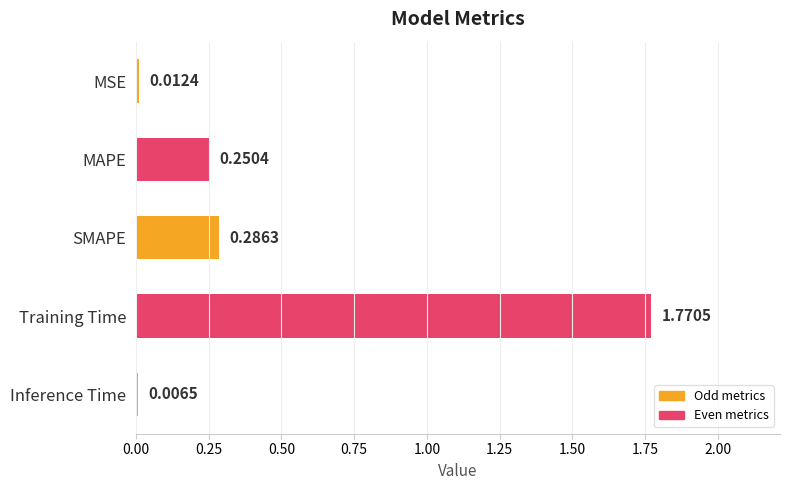

Where is the data nearest to the value 0?

Inference Time